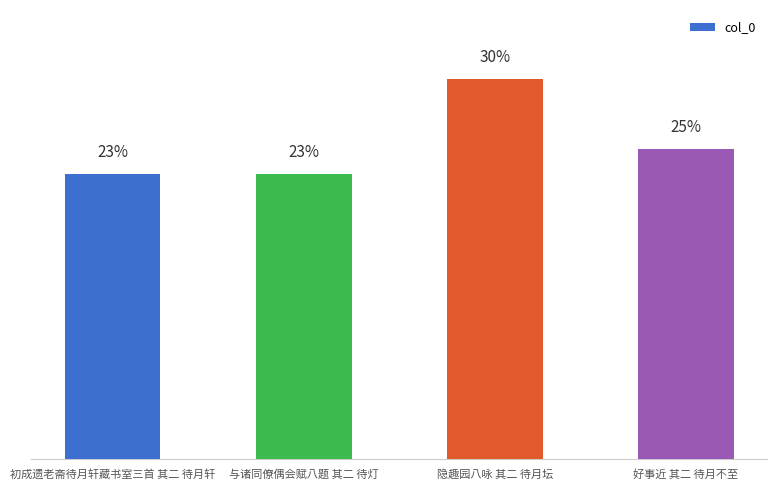

Are the bars horizontal?

No